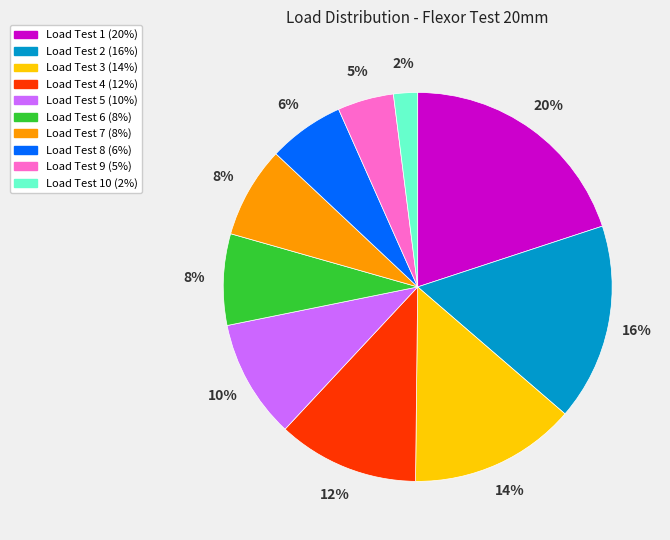

Does any single category account for the majority?

No